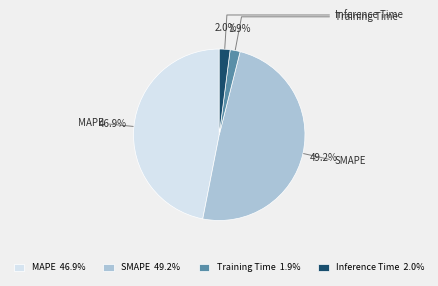

How many slices are in this pie chart?

4